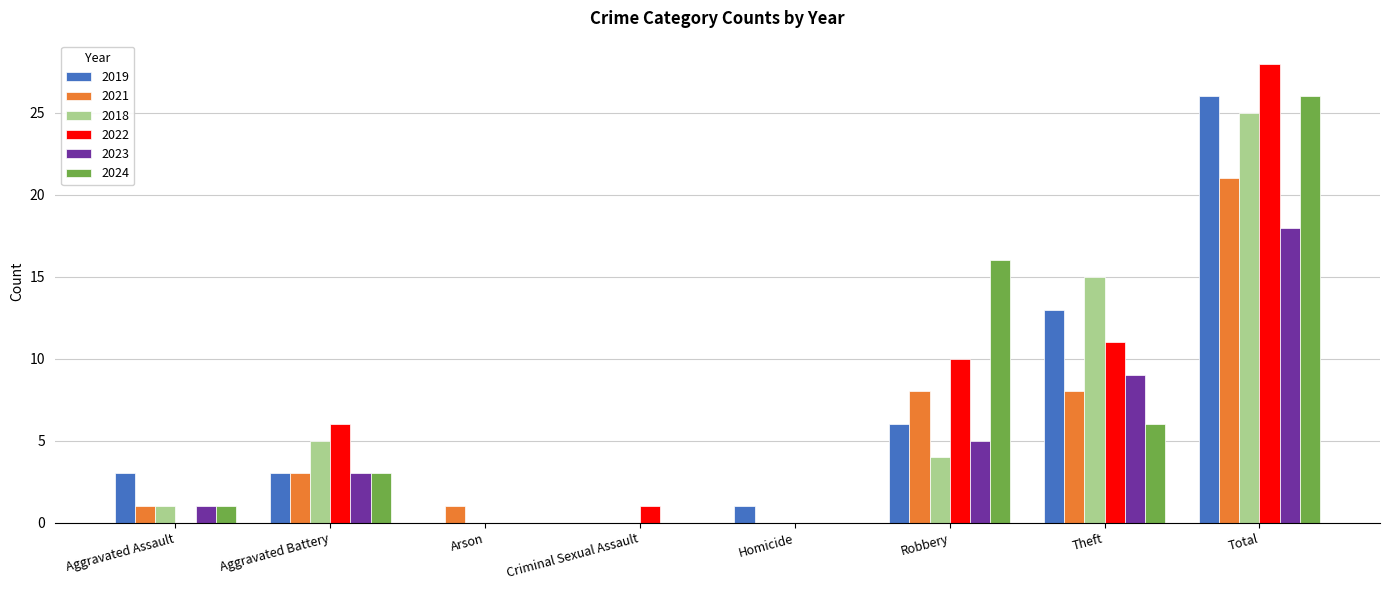

What is the sum of all 2022 values?

56